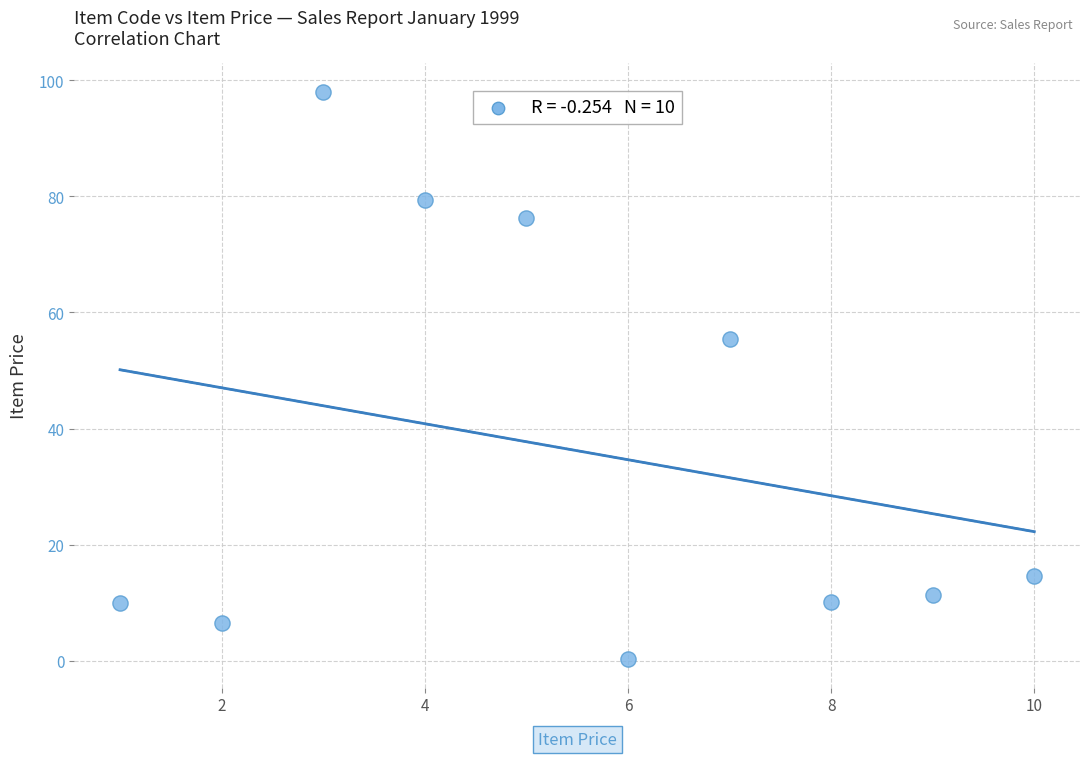

What is the range of X values (max minus min)?

9.0